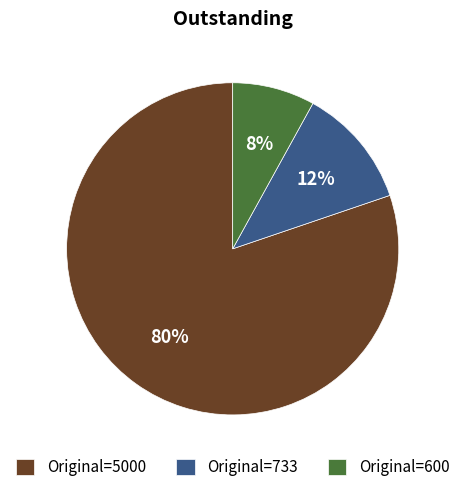

The Original=733 slice represents 23% of the pie. True or false?

False